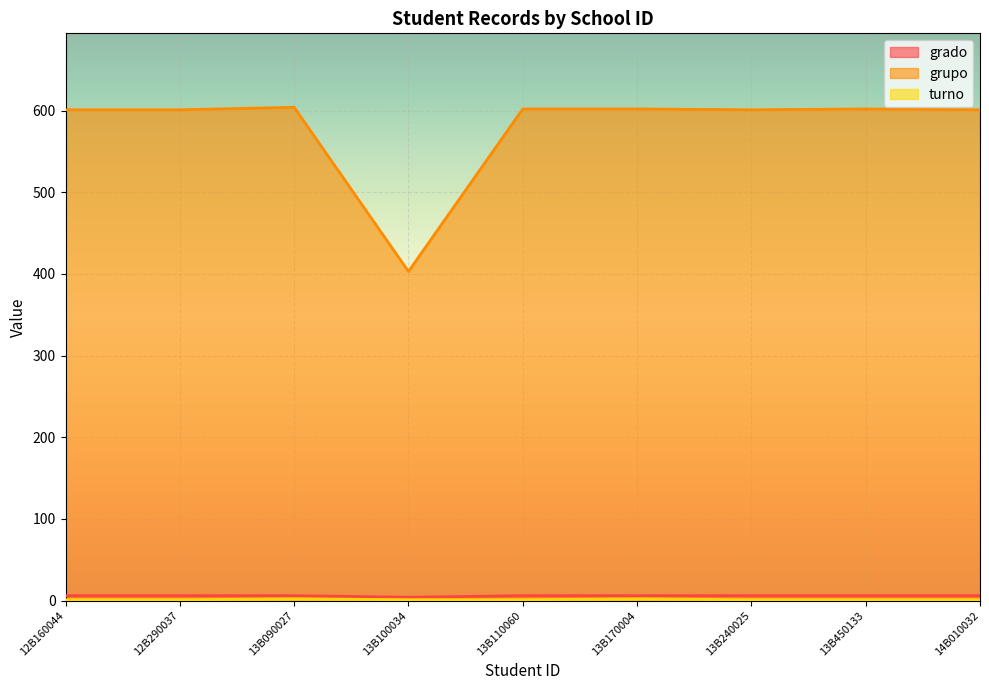

In grupo, how many points are higher than both neighbors (excluding endpoints)?

2